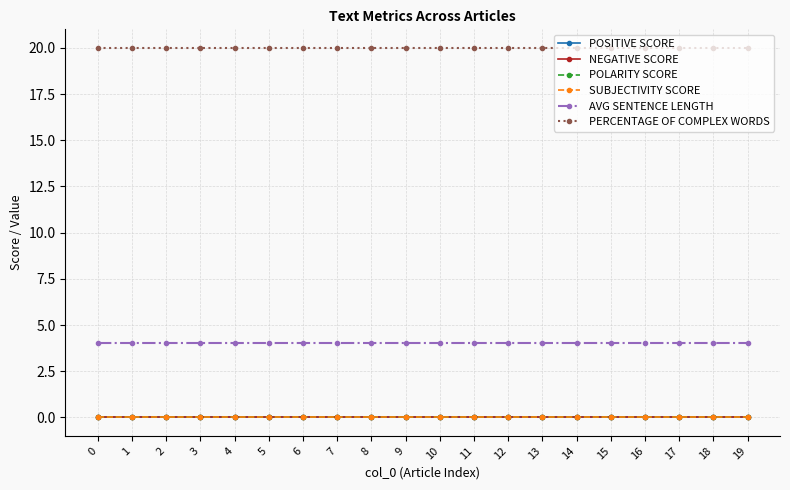

Which series has the widest spread of values?

POSITIVE SCORE